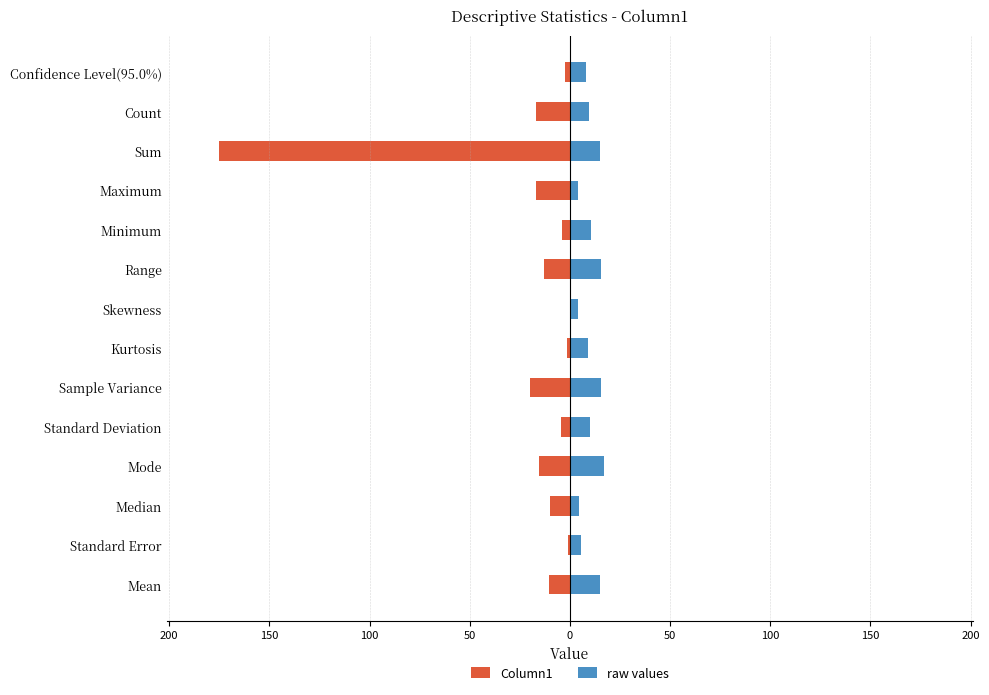

Does the chart contain stacked bars?

No